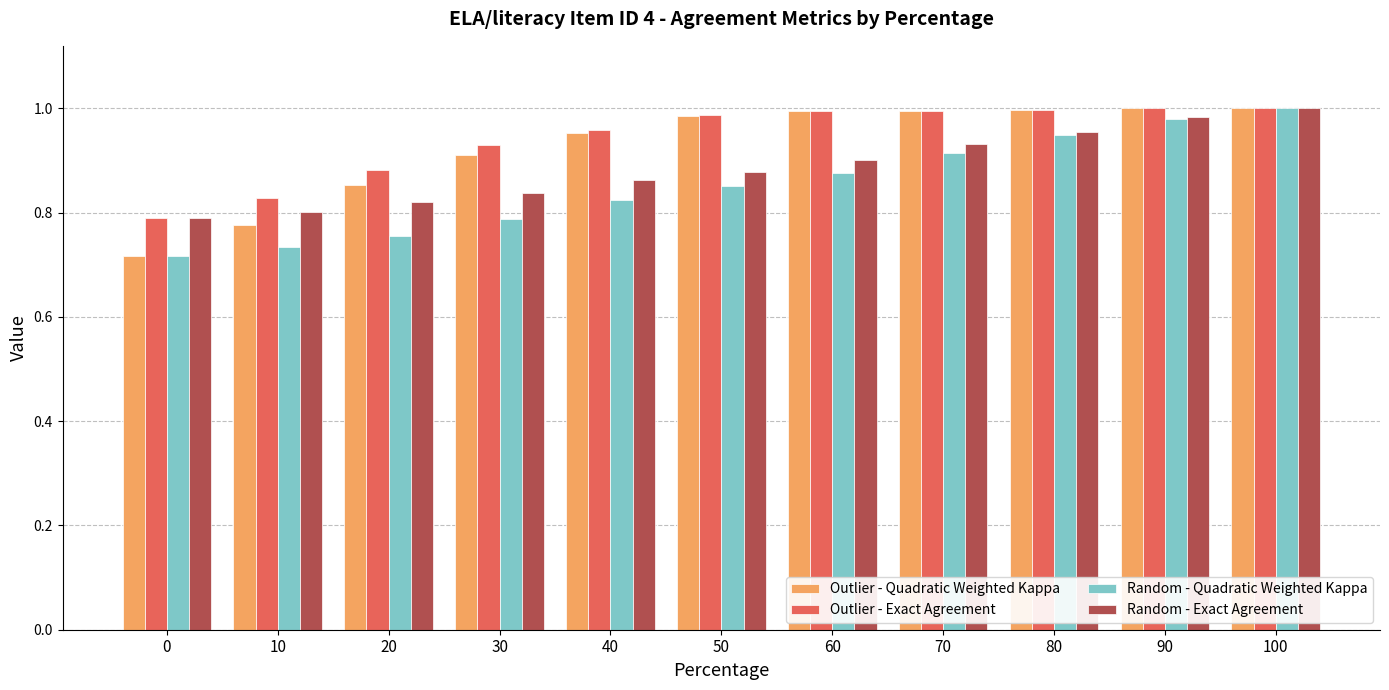

Is the value of Random - Quadratic Weighted Kappa at 80 greater than the value of Outlier - Exact Agreement at 10?

Yes